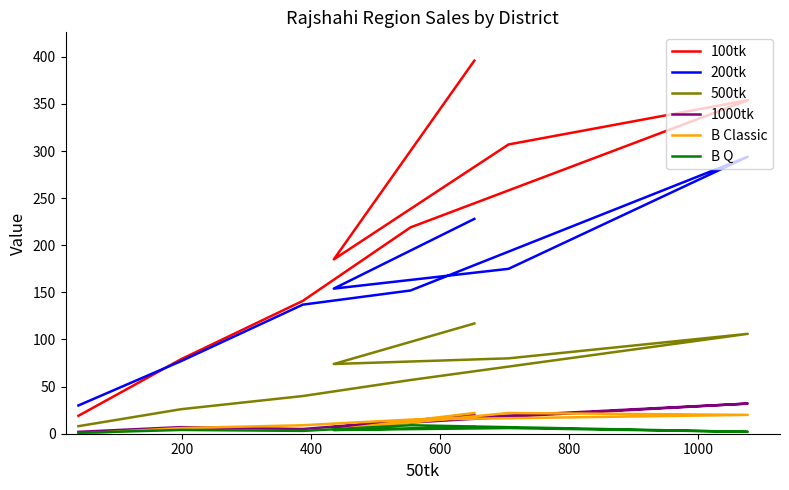

What is the difference between the second highest and second lowest values in the B Q series?

5